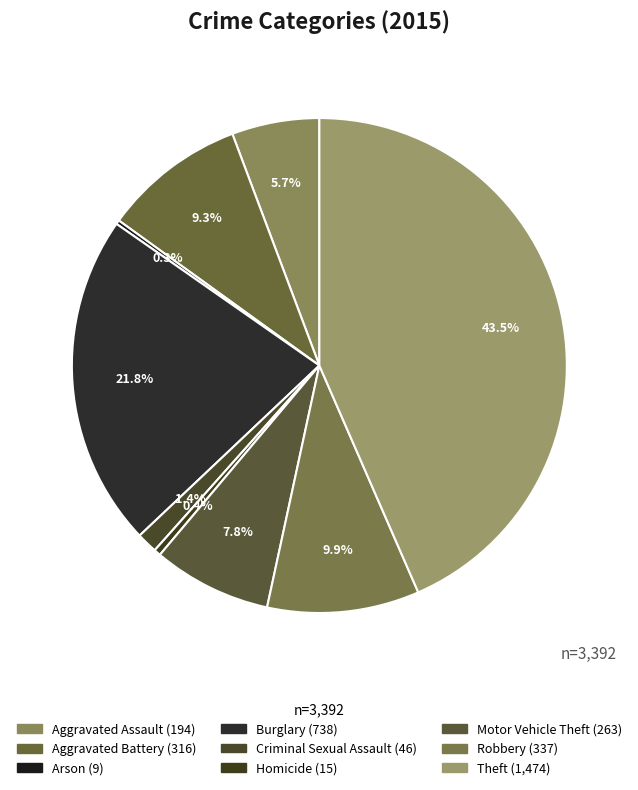

Is it true that Criminal Sexual Assault is 1% of the pie?

True